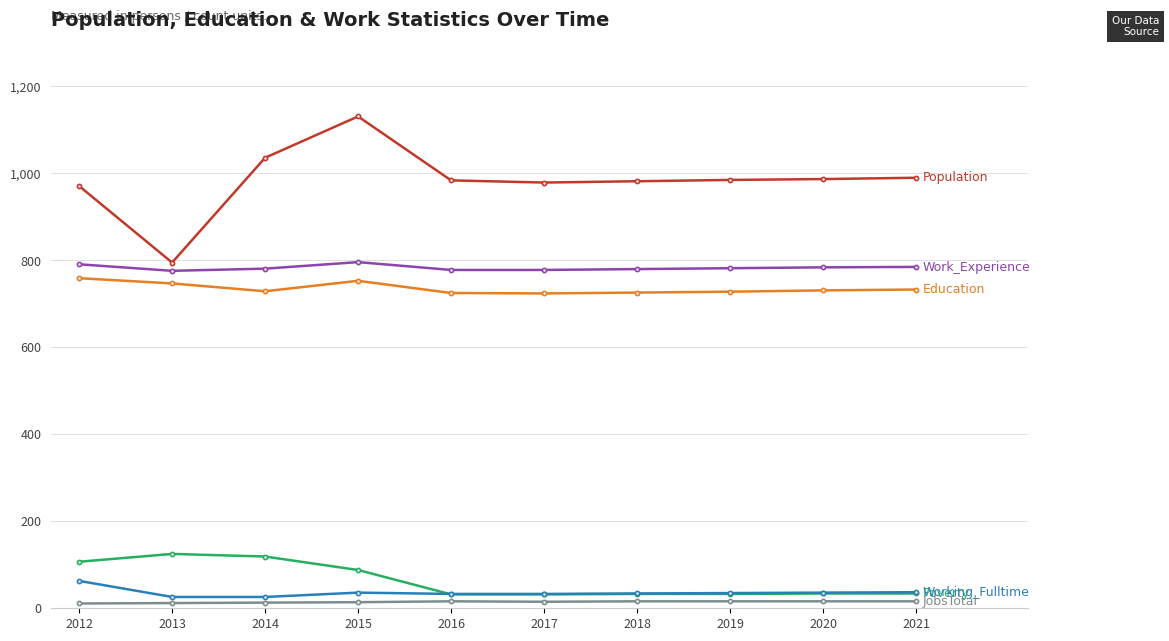

Which category has the highest value across all series?

2015